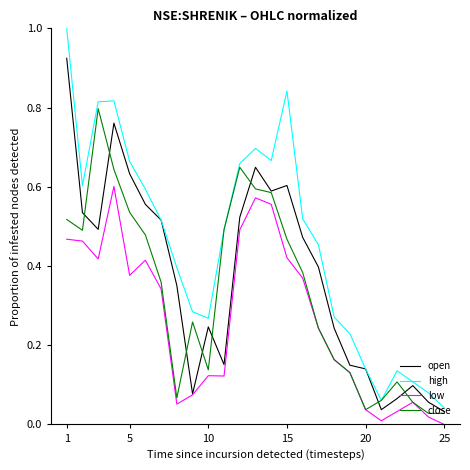

Which series has the widest spread of values?

high